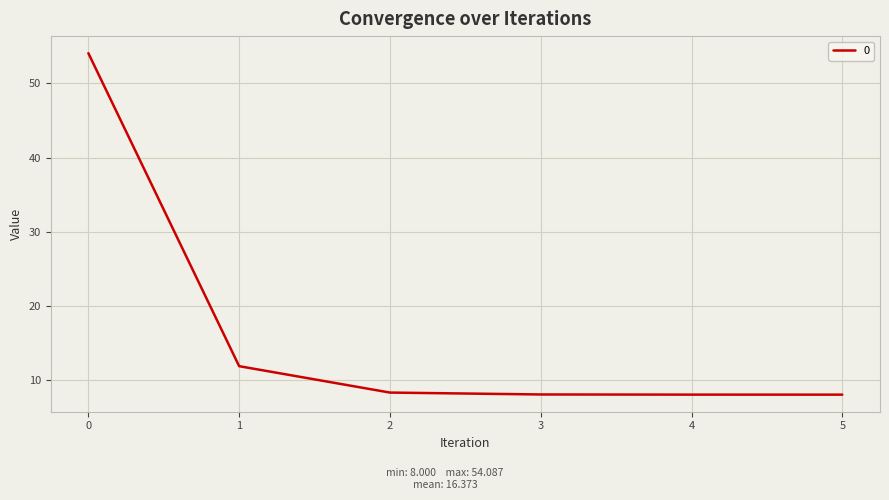

Approximately how many times larger is the value at 0 compared to 5?

6.8